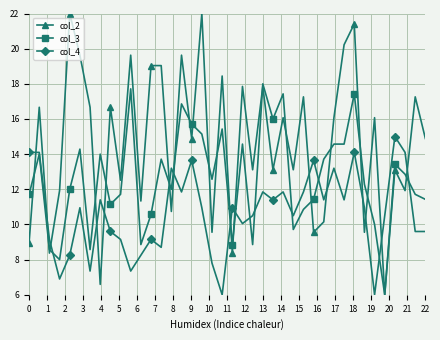

True or false: col_4 has more than 1 interior local peaks.

True